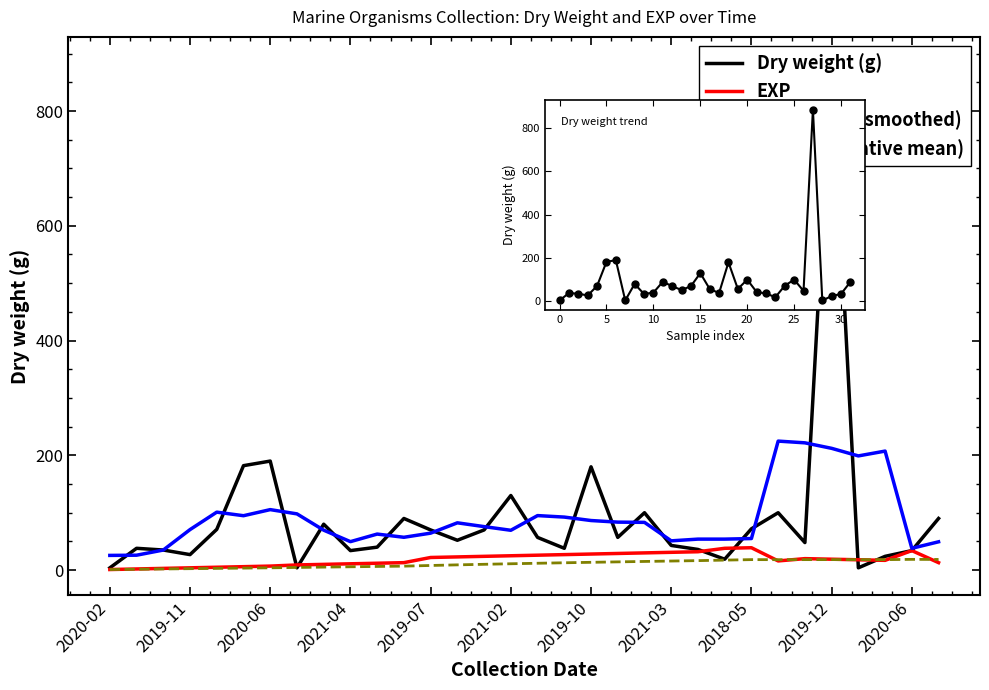

List the series in order of their peak value, highest first.

Dry weight (g), Dry weight (smoothed), EXP, EXP (cumulative mean)